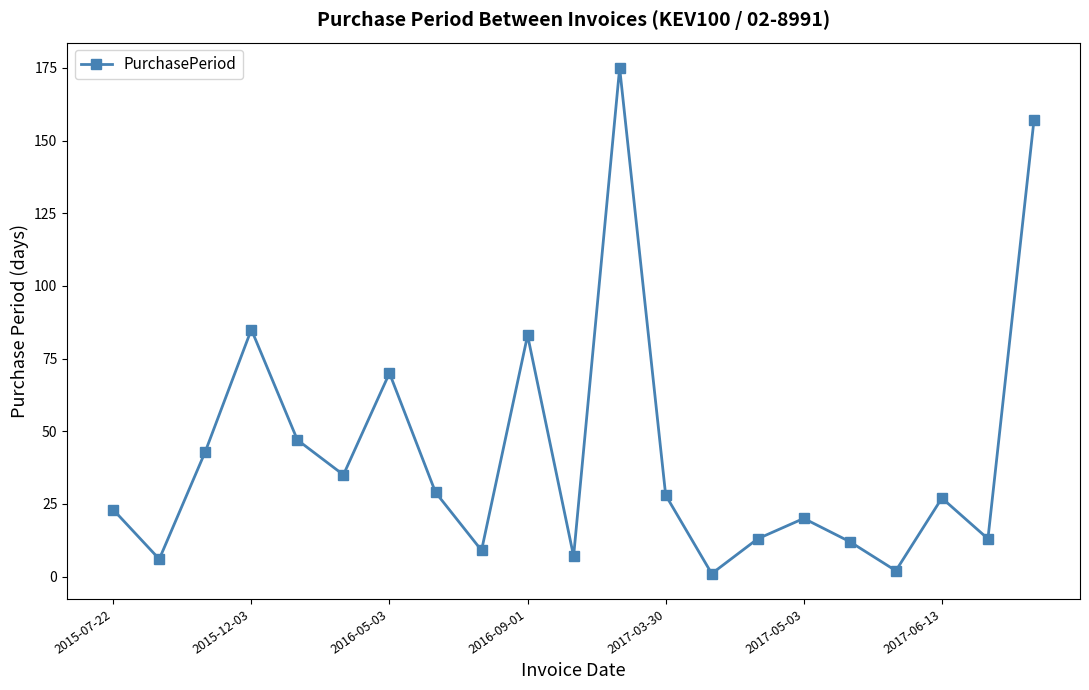

What is the difference between the maximum and minimum values?

174